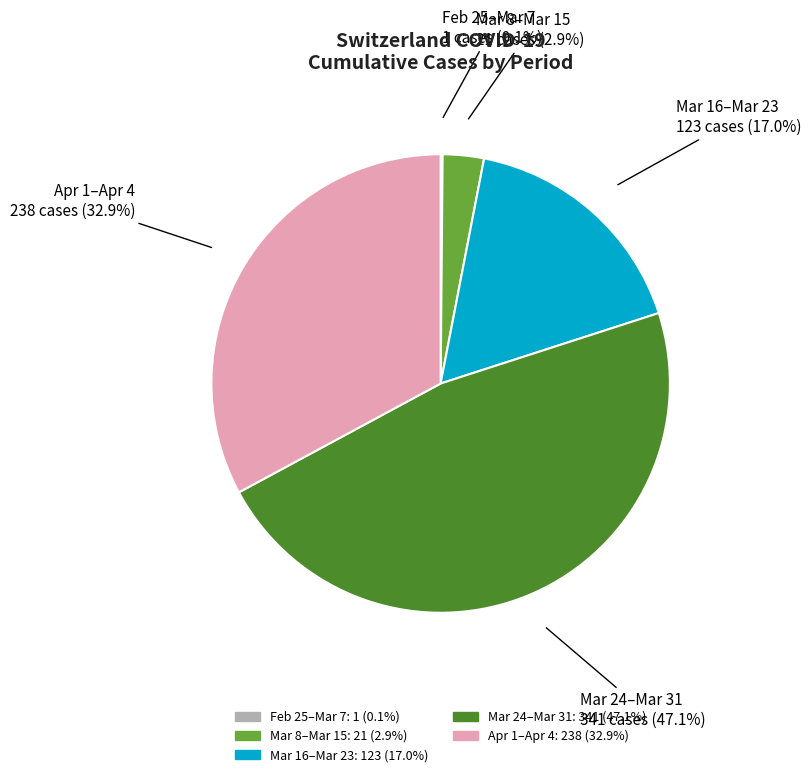

Does any single category account for the majority?

No